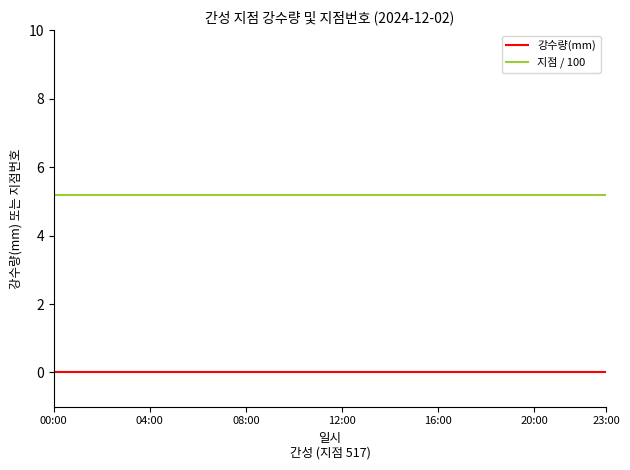

List the series in order of their peak value, lowest first.

강수량(mm), 지점 / 100